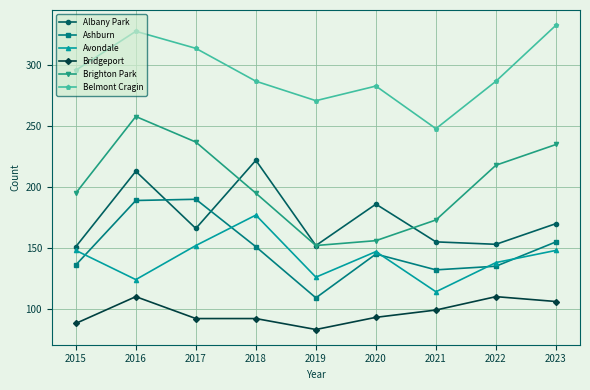

What are all the series names shown in the legend?

Albany Park, Ashburn, Avondale, Bridgeport, Brighton Park, Belmont Cragin